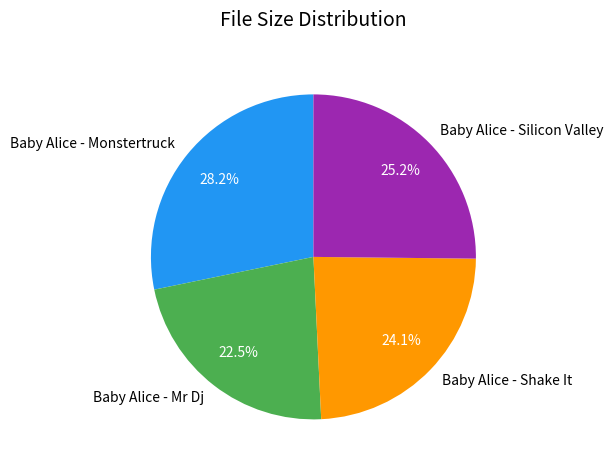

Is there a majority slice in this chart?

No